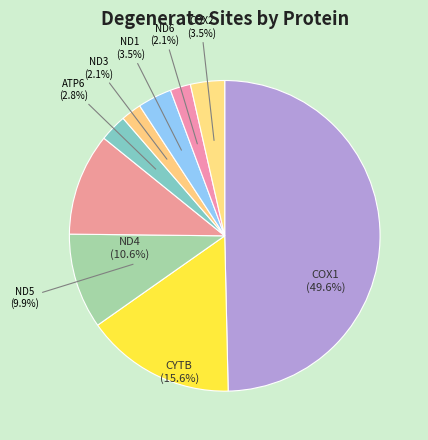

Which category has the biggest portion of the pie?

COX1